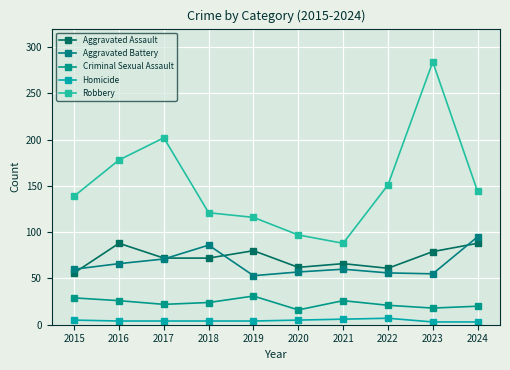

What is the value of the Homicide point at the 7th from the left?

6